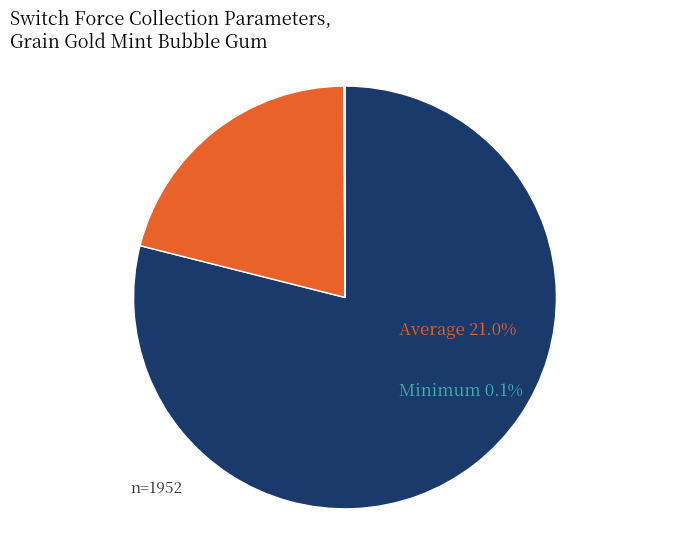

Combined, do Average and Maximum account for over 50%?

Yes